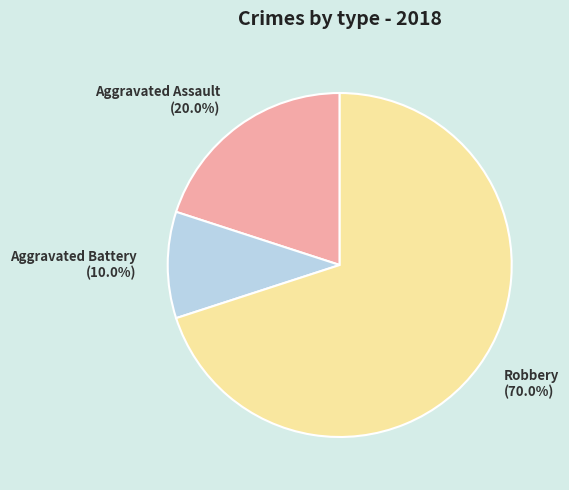

Which has a higher value, Aggravated Battery (10.0%) or Robbery (70.0%)?

Robbery (70.0%)